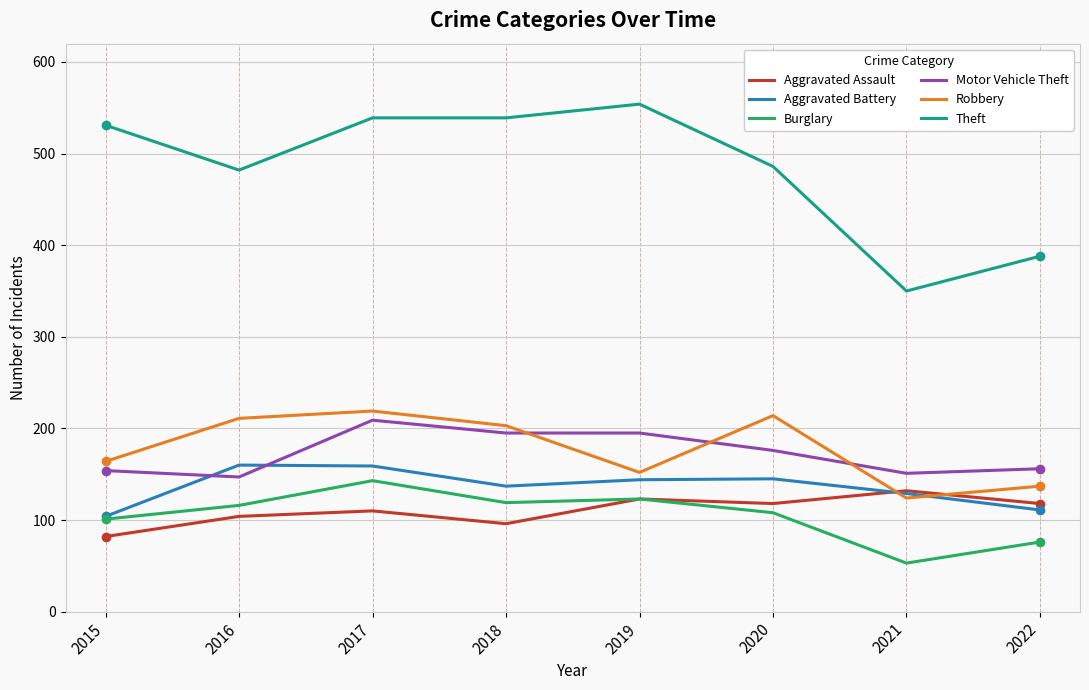

Is it true that Aggravated Battery equals 144 at 2019?

True